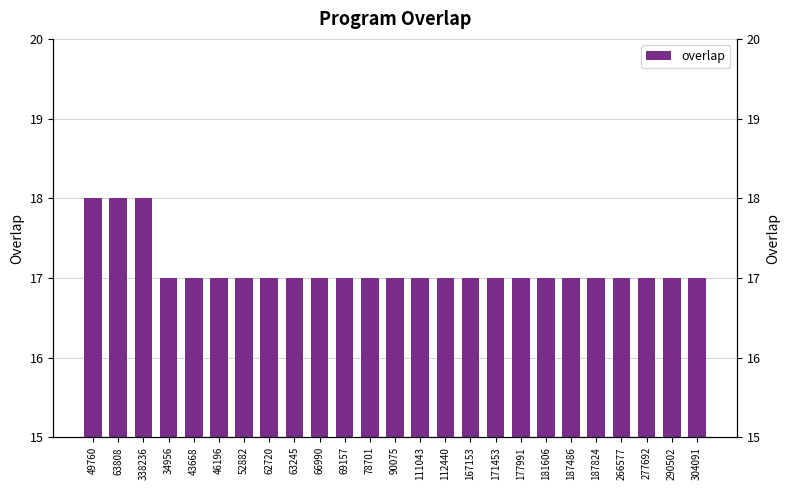

Reading left to right, what are all the values shown in this chart?

49760=18	63808=18	338236=18	34956=17	43668=17	46196=17	52882=17	62720=17	63245=17	66990=17	69157=17	78701=17	90075=17	111043=17	112440=17	167153=17	171453=17	177991=17	181606=17	187486=17	187824=17	266577=17	277692=17	290502=17	304091=17